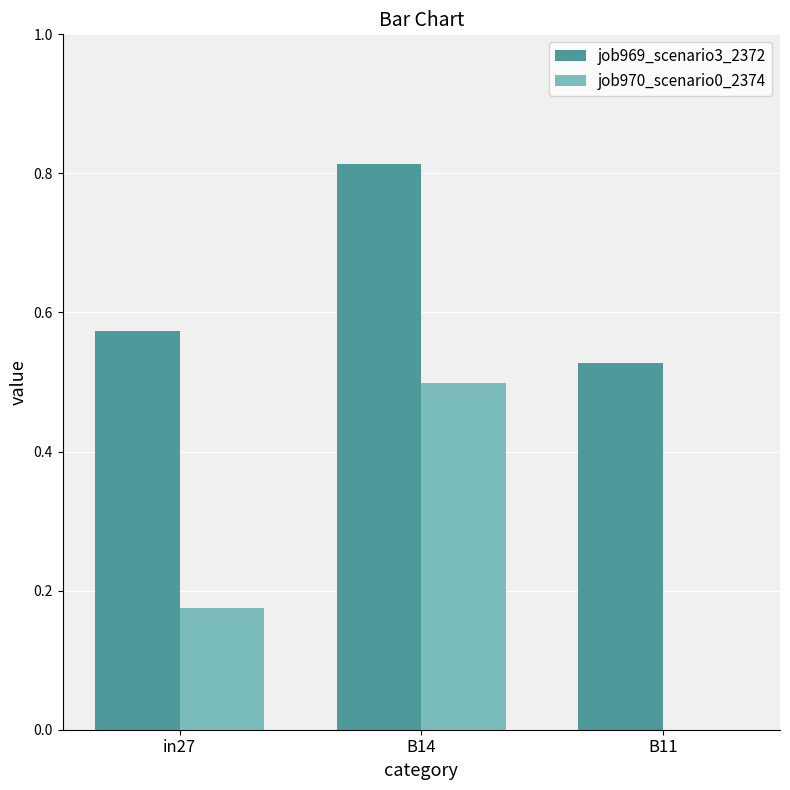

Is the value of job970_scenario0_2374 at B14 greater than the value of job969_scenario3_2372 at B11?

No